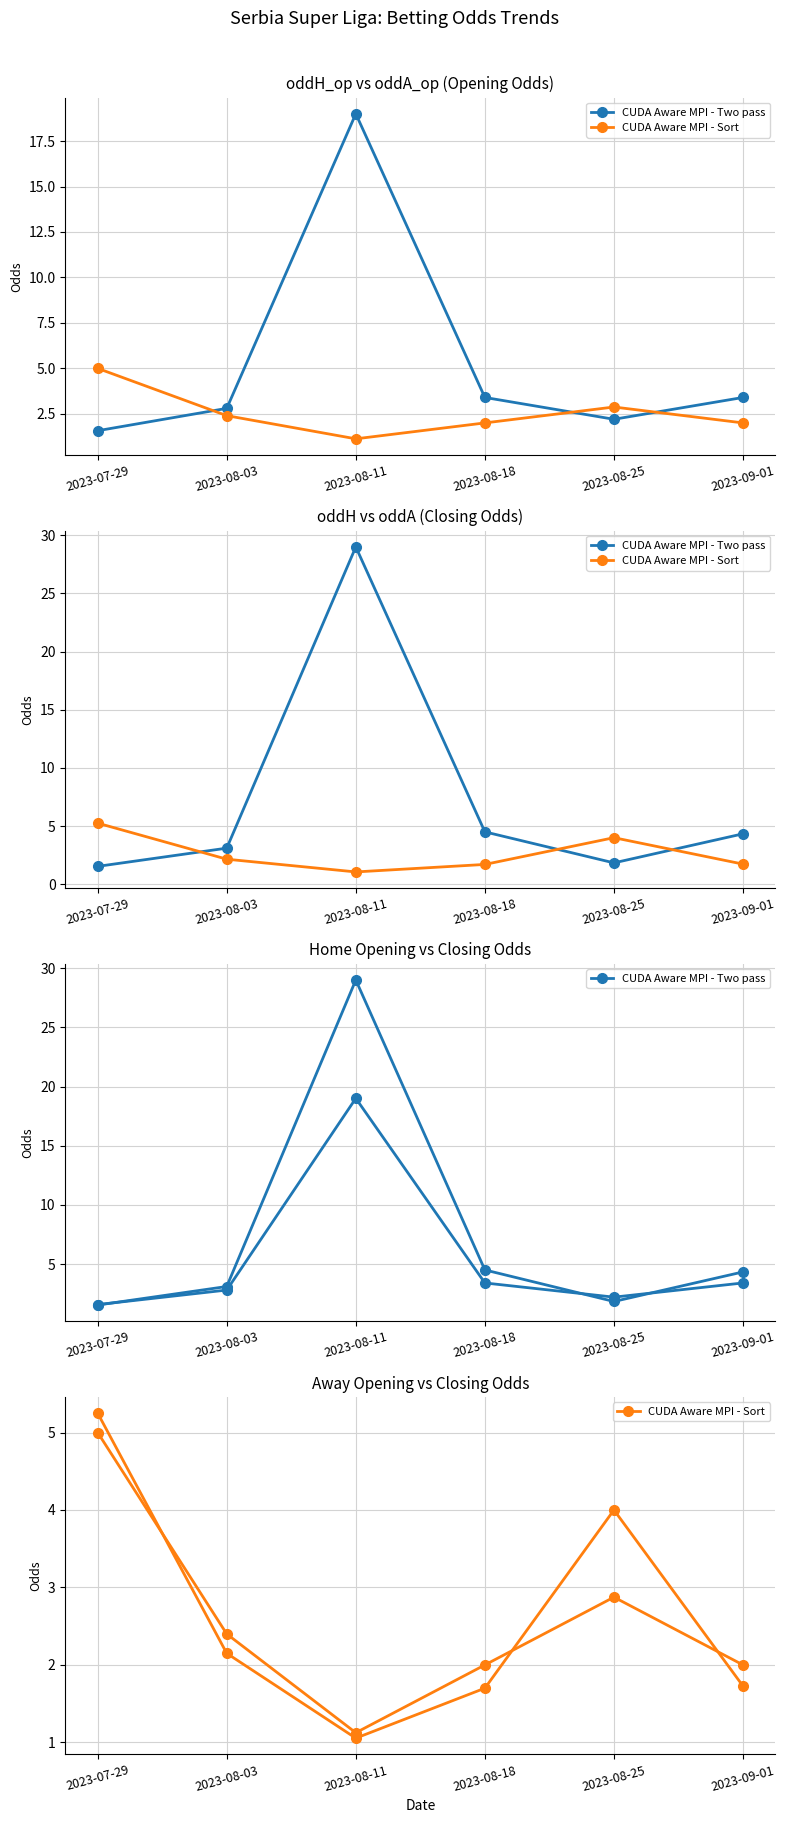

At which category does CUDA Aware MPI - Two pass reach its first local valley?

2023-08-25